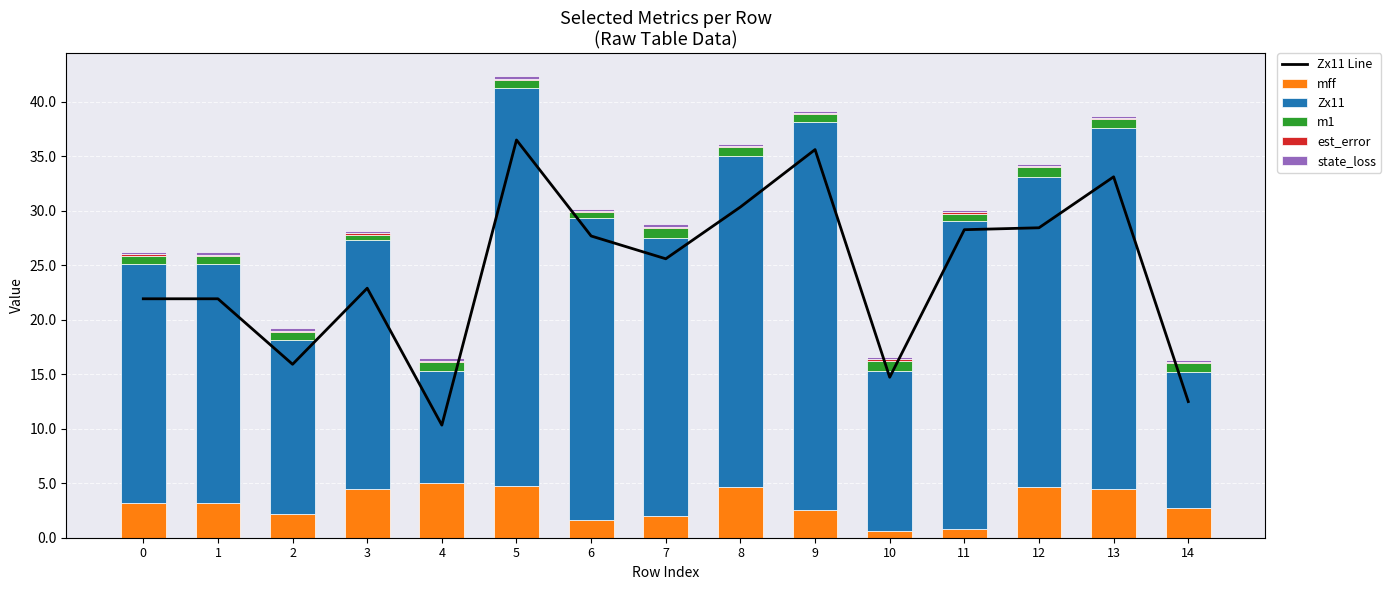

What is the value of the Zx11 bar at the 14th from the left?

33.1